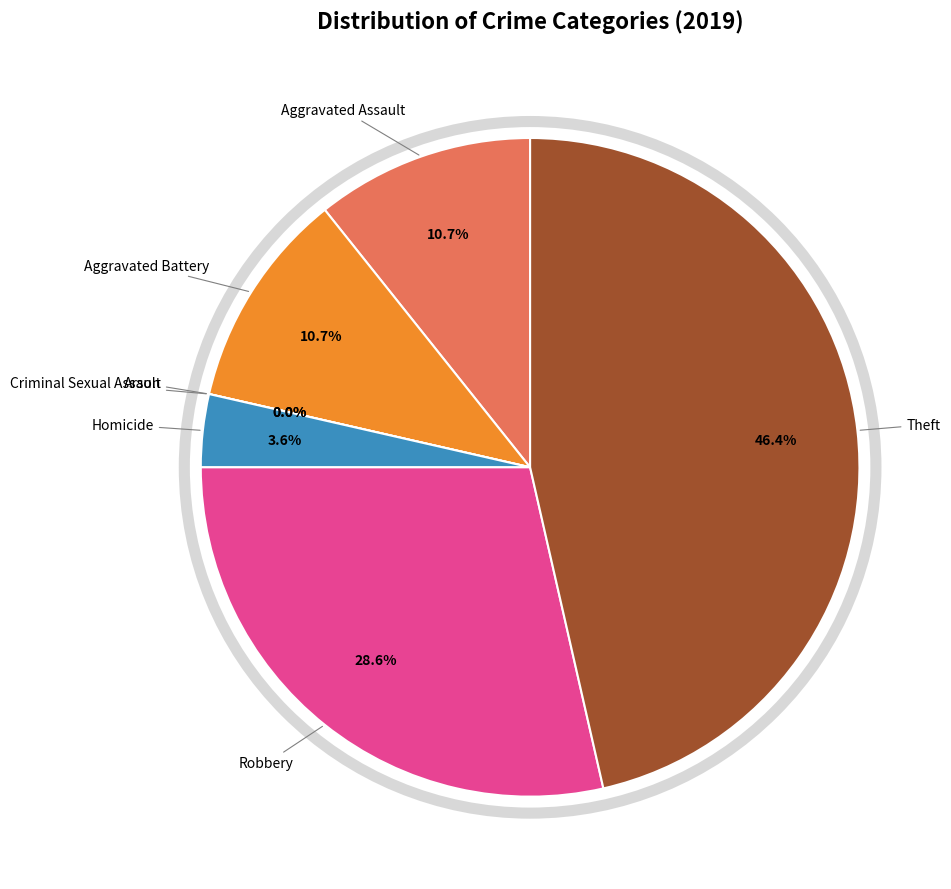

To the nearest percent, what percentage of the pie is Robbery?

29%